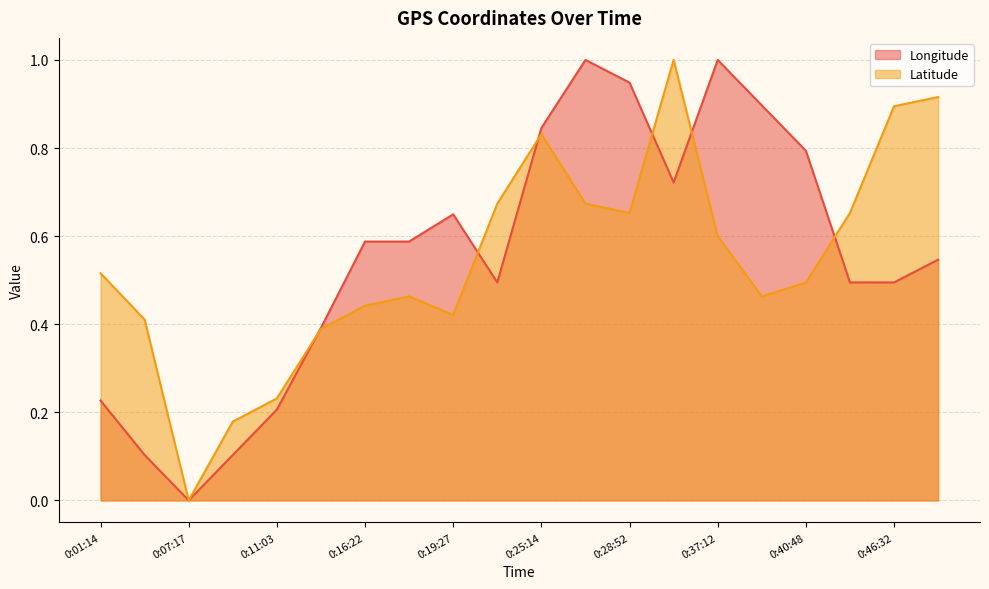

Rank the categories by Latitude value from lowest to highest.

0:07:17, 0:10:26, 0:11:03, 0:13:23, 0:04:32, 0:19:27, 0:16:22, 0:17:08, 0:40:32, 0:40:48, 0:01:14, 0:37:12, 0:28:52, 0:43:14, 0:22:17, 0:28:31, 0:25:14, 0:46:32, 0:46:49, 0:34:54